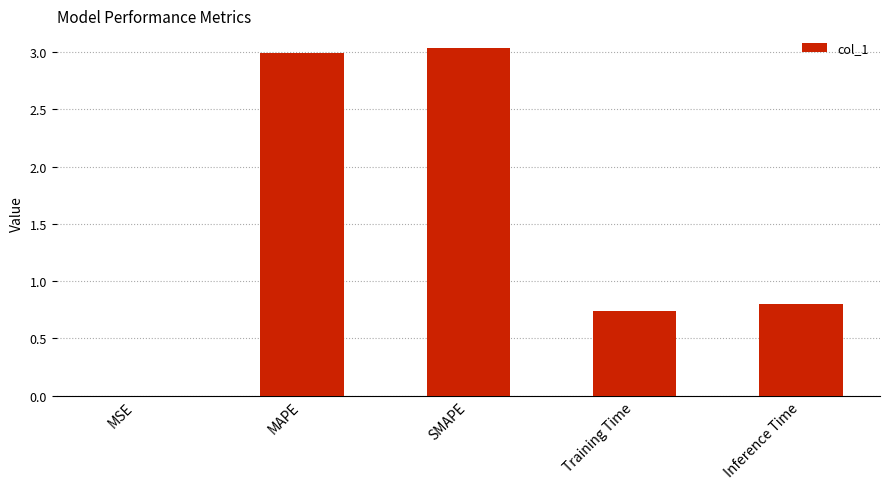

What is the sum of all values?

7.6